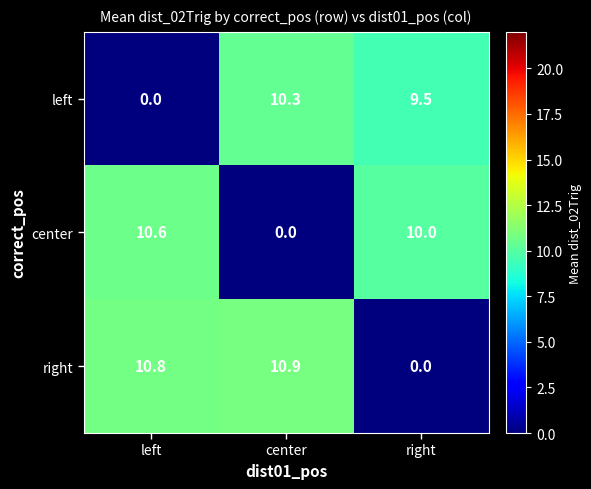

Which category has the highest value in the right series?

center